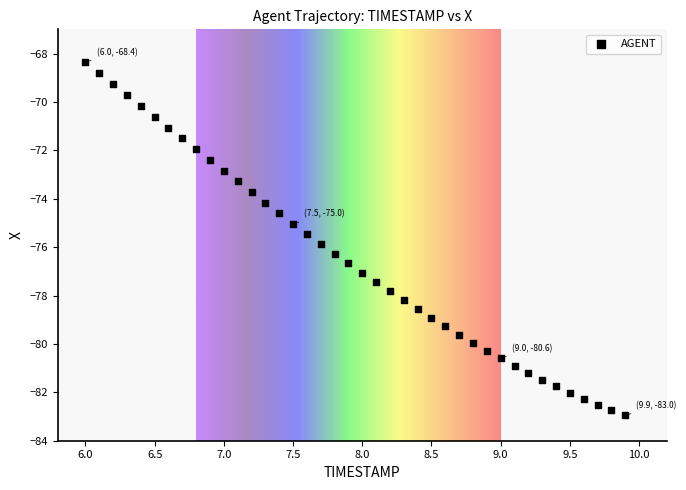

What is the range of X values (max minus min)?

3.9